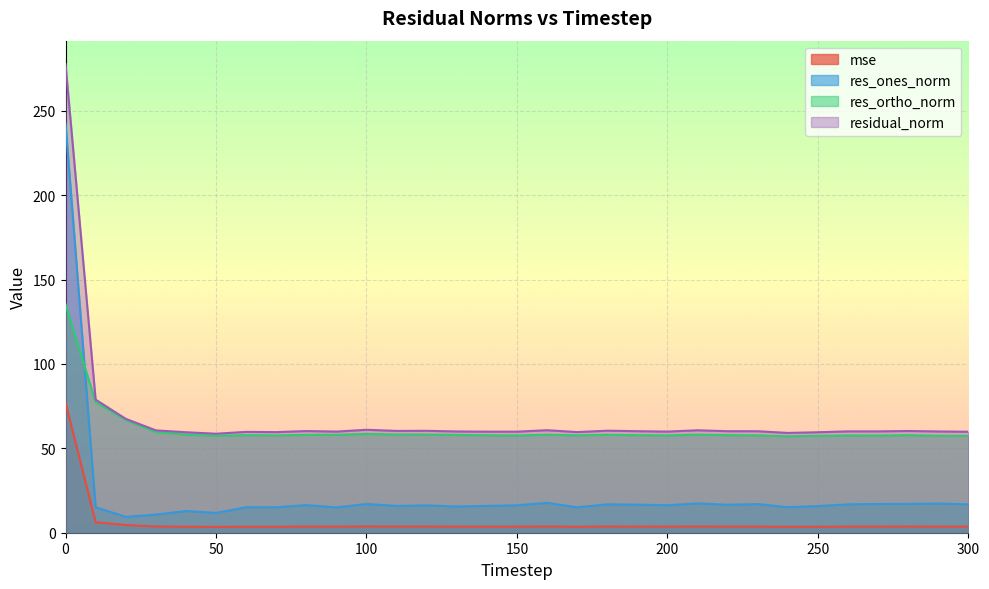

True or false: res_ortho_norm and residual_norm intersect in this chart.

False